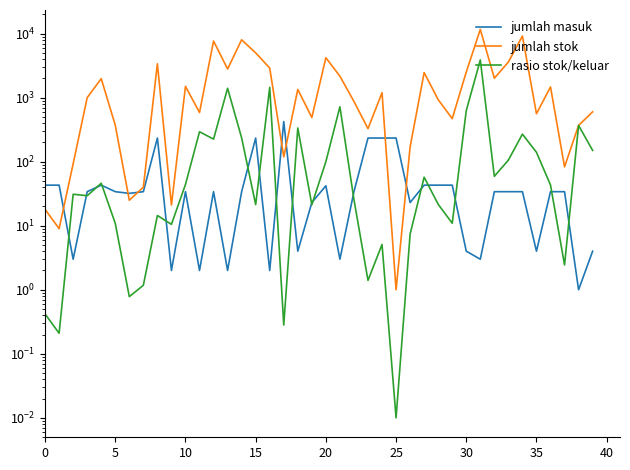

What is the greatest value displayed?

11615.0